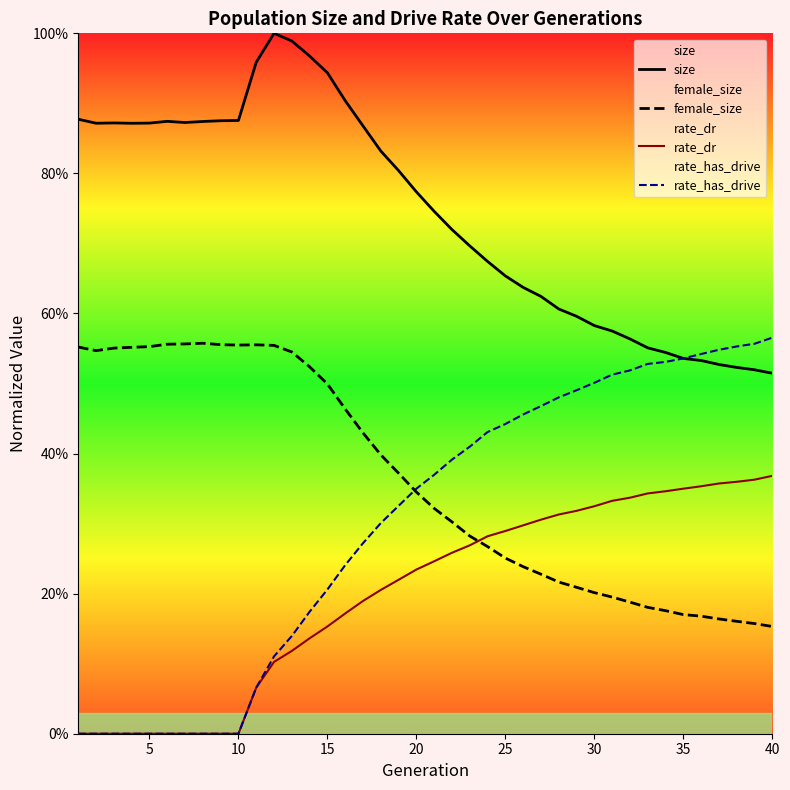

Does the chart display data point markers on the line(s)?

No